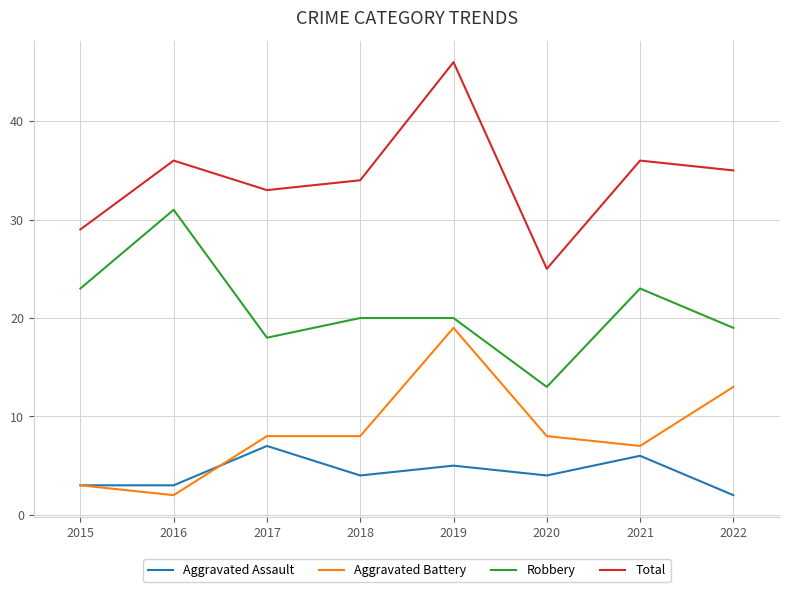

What is the sum of the Total values at 2016 and 2015?

65